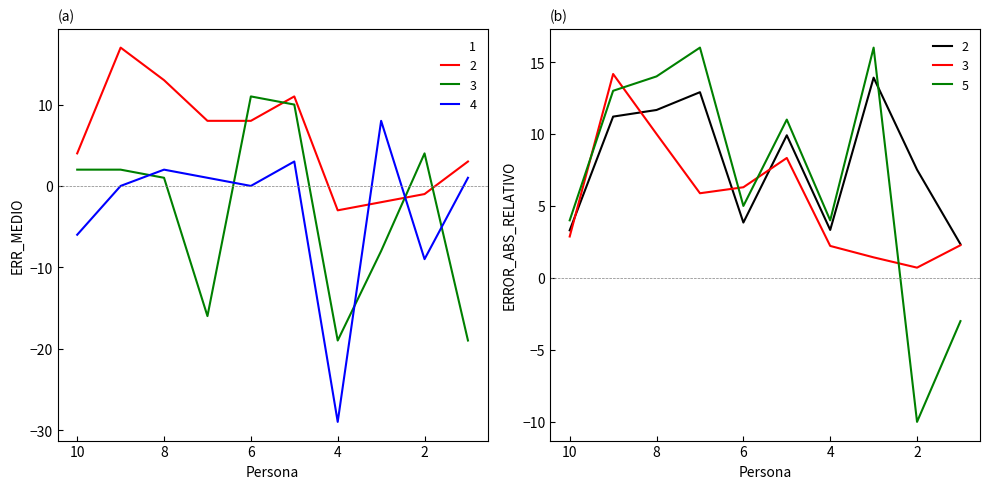

Is the value of P2_ERR_ABS at 6 greater than the value of P4_ERR_MEDIO at 1?

Yes